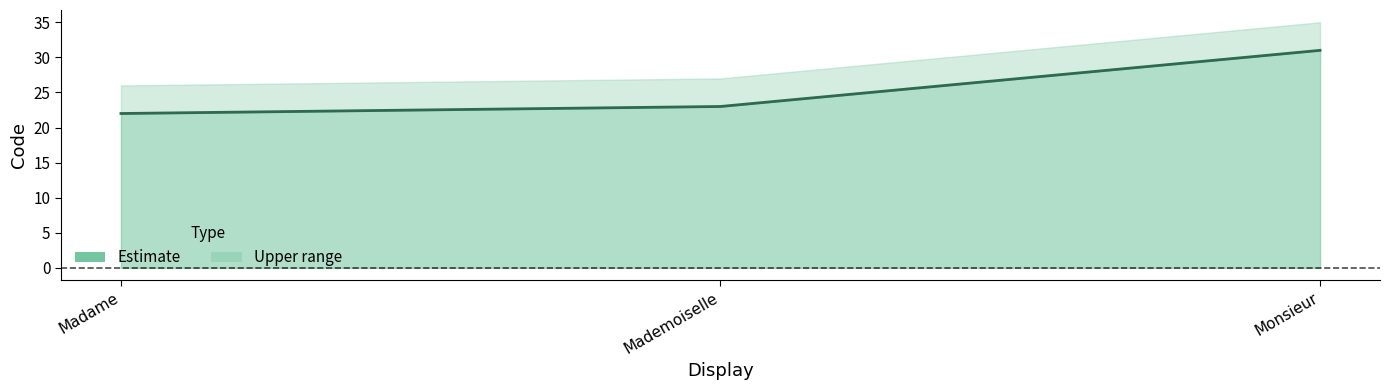

Which has a higher value, Madame or Monsieur?

Monsieur